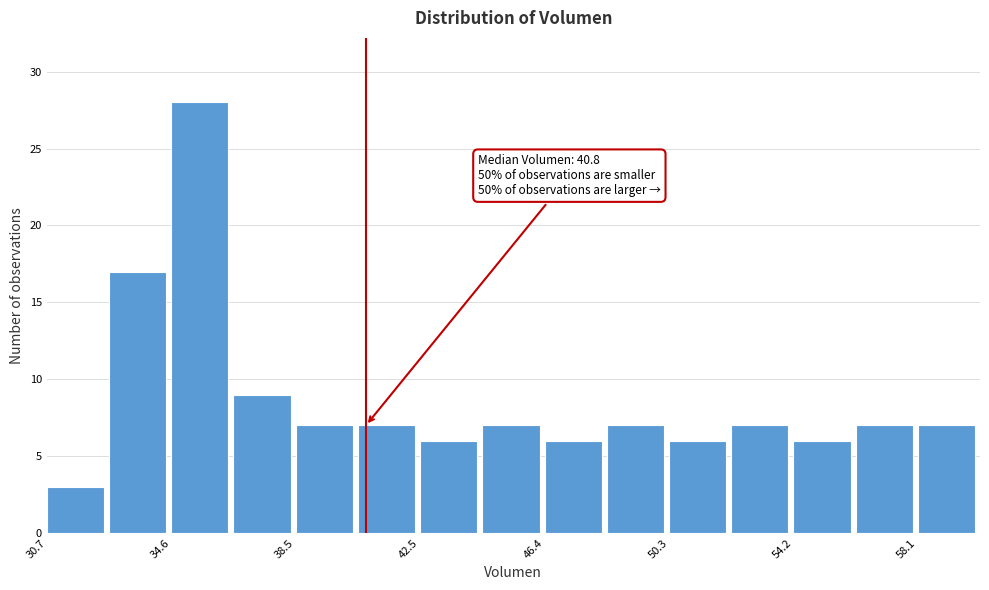

Read against the x-axis, roughly where is the centre of the tallest bar?

35.5